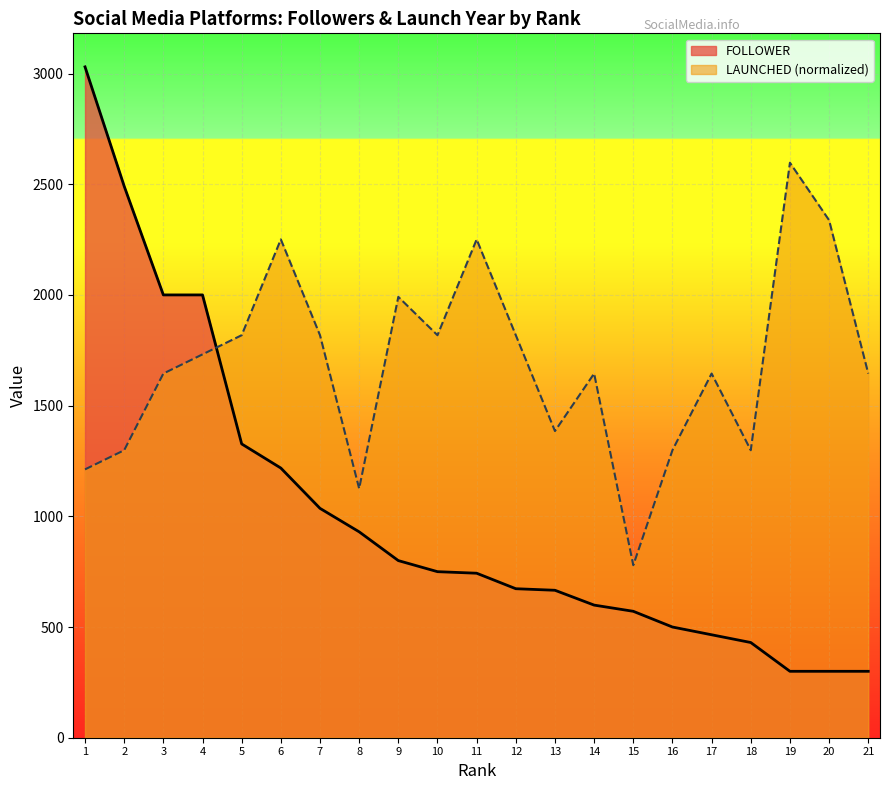

What is the average value of the LAUNCHED series?

1686.1